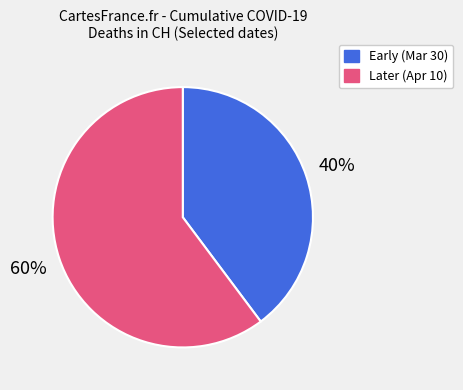

How many segments does this pie chart have?

2